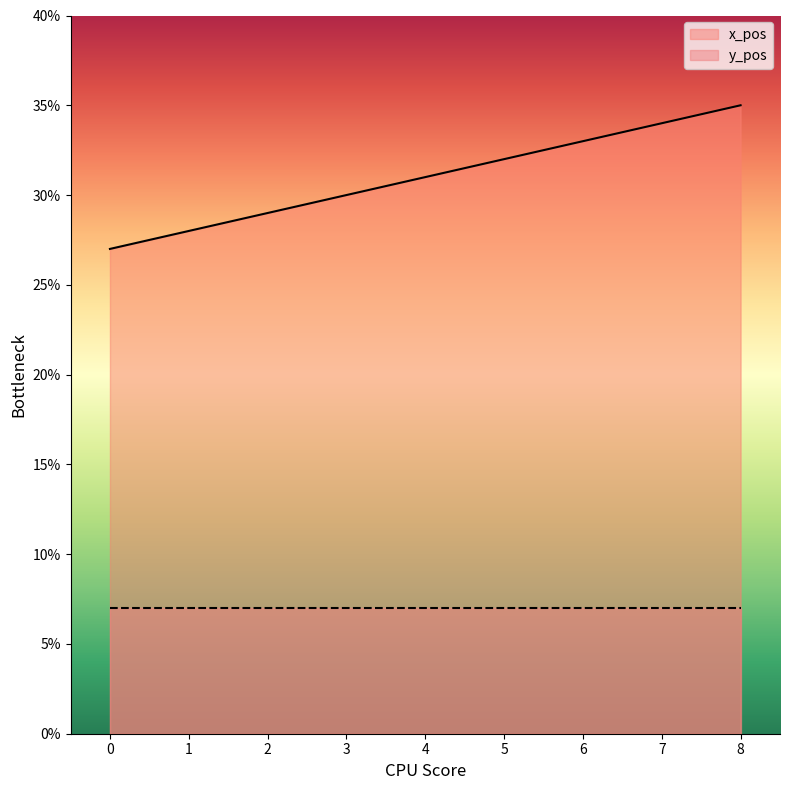

Reading right to left, extract all data points from this chart.

35	34	33	32	31	30	29	28	27